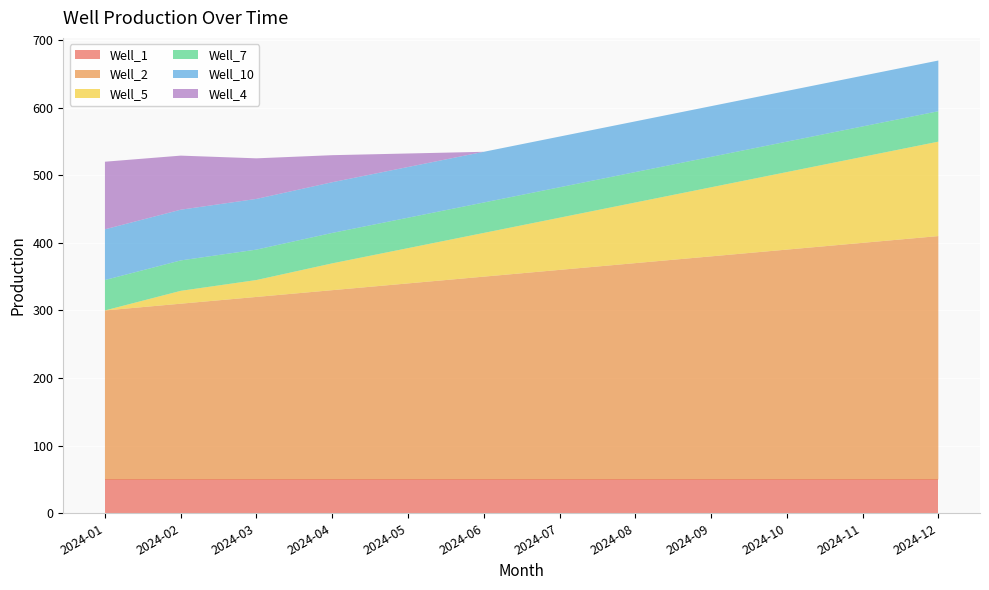

Reading right to left, list all the values displayed in this chart.

Well_1: 2024-12=50.0	2024-11=50.0	2024-10=50.0	2024-09=50.0	2024-08=50.0	2024-07=50.0	2024-06=50.0	2024-05=50.0	2024-04=50.0	2024-03=50.0	2024-02=50.0	2024-01=50.0
Well_2: 2024-12=360.0	2024-11=350.0	2024-10=340.0	2024-09=330.0	2024-08=320.0	2024-07=310.0	2024-06=300.0	2024-05=290.0	2024-04=280.0	2024-03=270.0	2024-02=260.0	2024-01=250.0
Well_5: 2024-12=139.7	2024-11=127.2	2024-10=114.7	2024-09=102.2	2024-08=89.7	2024-07=77.2	2024-06=64.7	2024-05=52.2	2024-04=39.7	2024-03=25.0	2024-02=19.0	2024-01=0.0
Well_7: 2024-12=45.0	2024-11=45.0	2024-10=45.0	2024-09=45.0	2024-08=45.0	2024-07=45.0	2024-06=45.0	2024-05=45.0	2024-04=45.0	2024-03=45.0	2024-02=45.0	2024-01=45.0
Well_10: 2024-12=75.0	2024-11=75.0	2024-10=75.0	2024-09=75.0	2024-08=75.0	2024-07=75.0	2024-06=75.0	2024-05=75.0	2024-04=75.0	2024-03=75.0	2024-02=75.0	2024-01=75.0
Well_4: 2024-12=0.0	2024-11=0.0	2024-10=0.0	2024-09=0.0	2024-08=0.0	2024-07=0.0	2024-06=0.0	2024-05=20.0	2024-04=40.0	2024-03=60.0	2024-02=80.0	2024-01=100.0